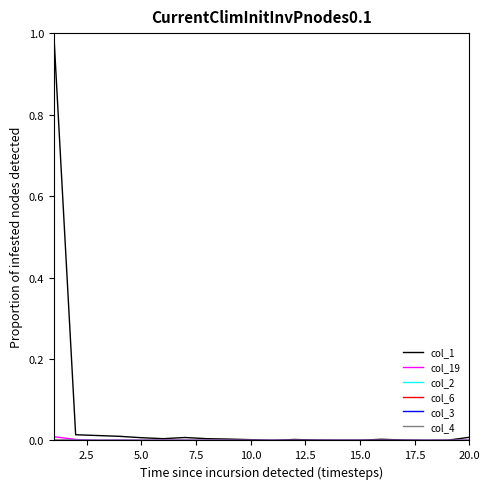

How many lines are shown in the chart?

6